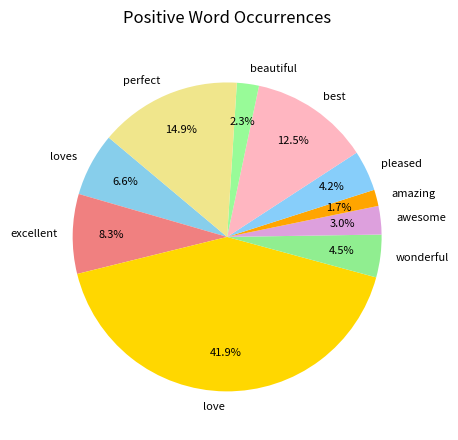

Does any single category account for the majority?

No